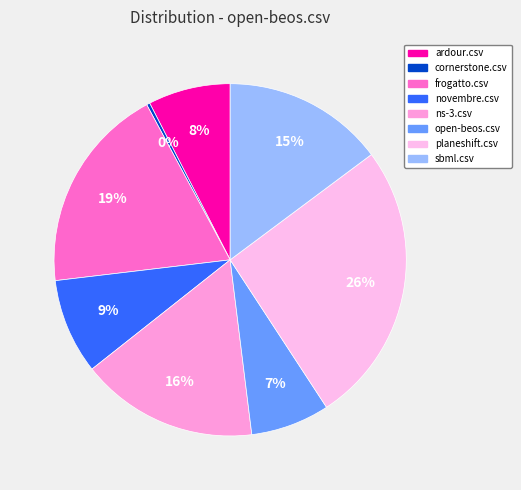

How many slices are in this pie chart?

8